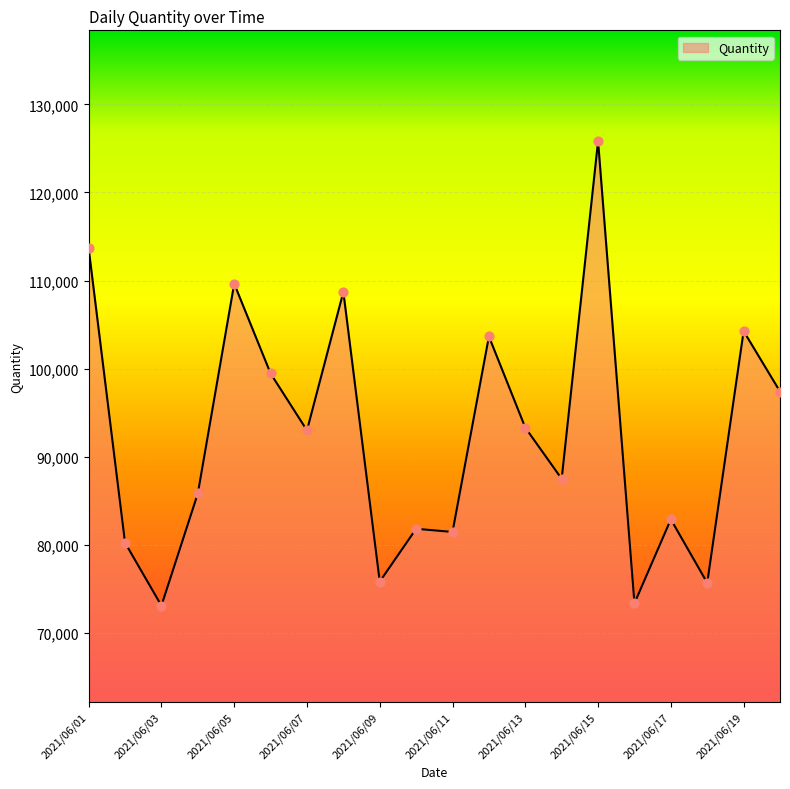

What is the smallest value displayed?

73055.8